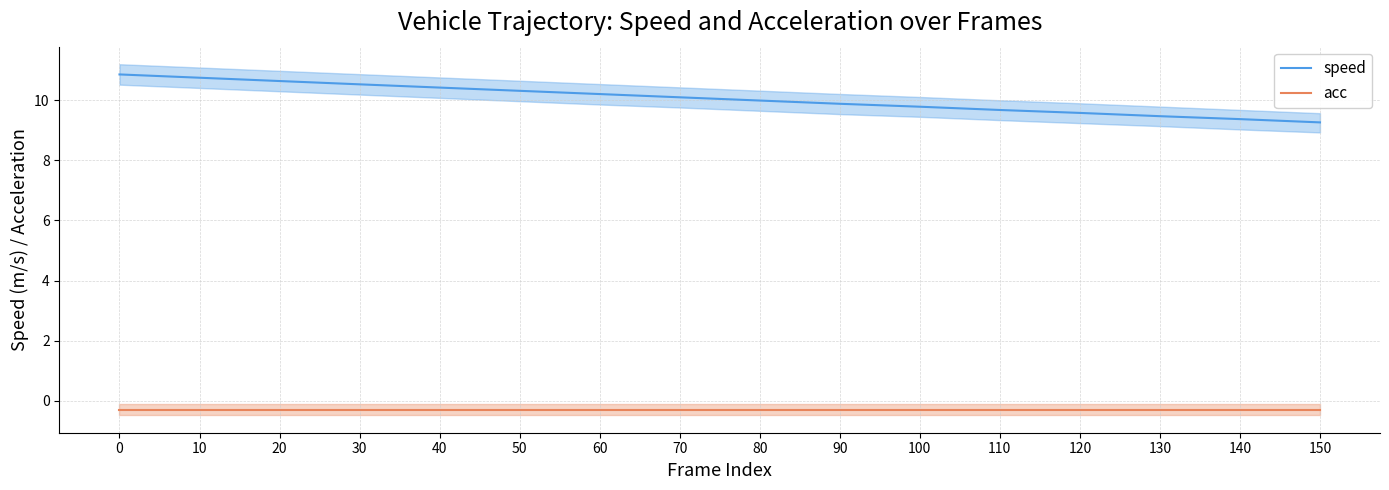

At which label does speed reach its minimum?

150